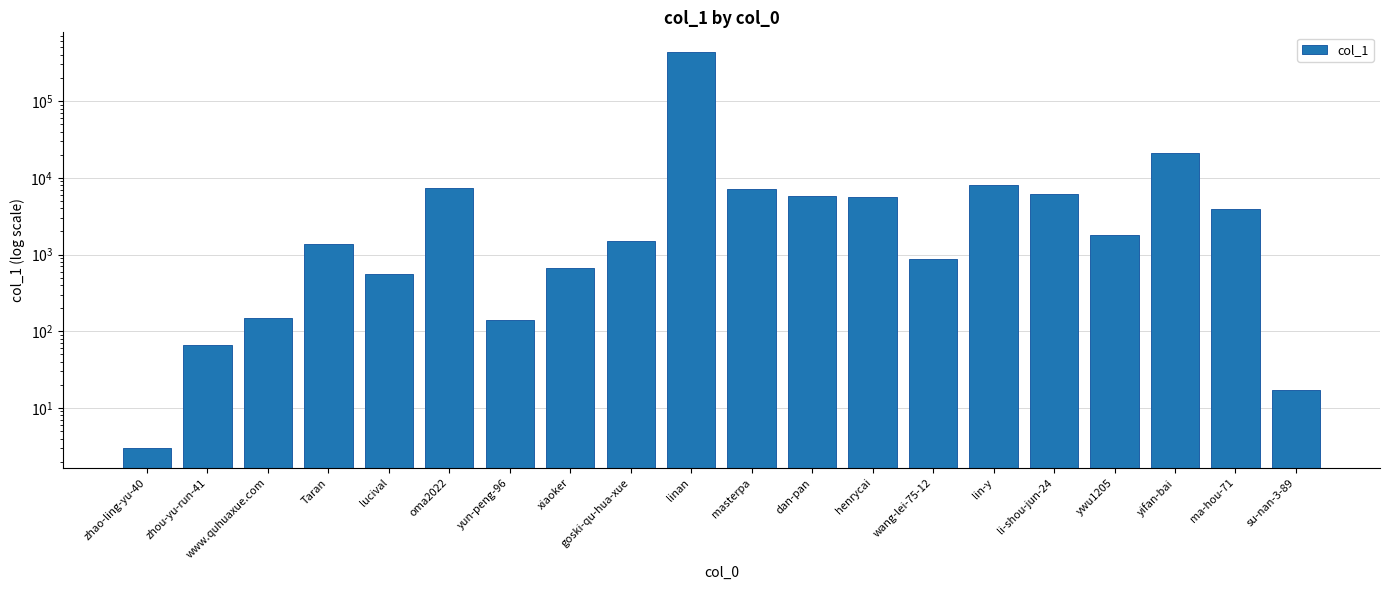

What position from the right is wang-lei-75-12?

7